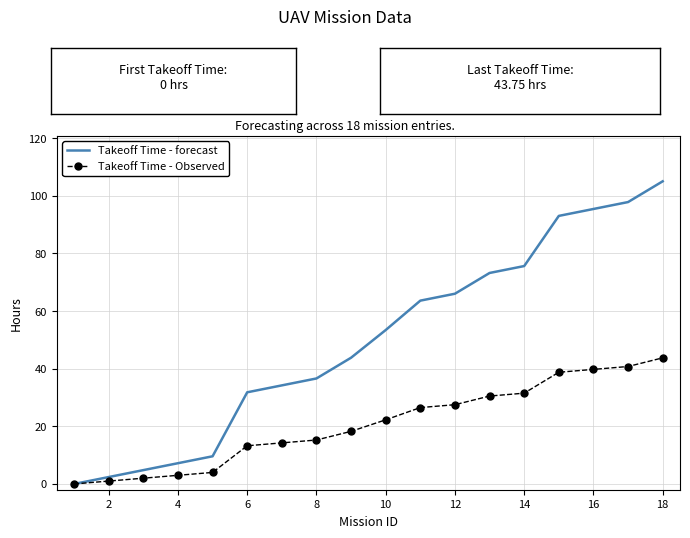

Which series has the widest spread of values?

Takeoff Time - forecast